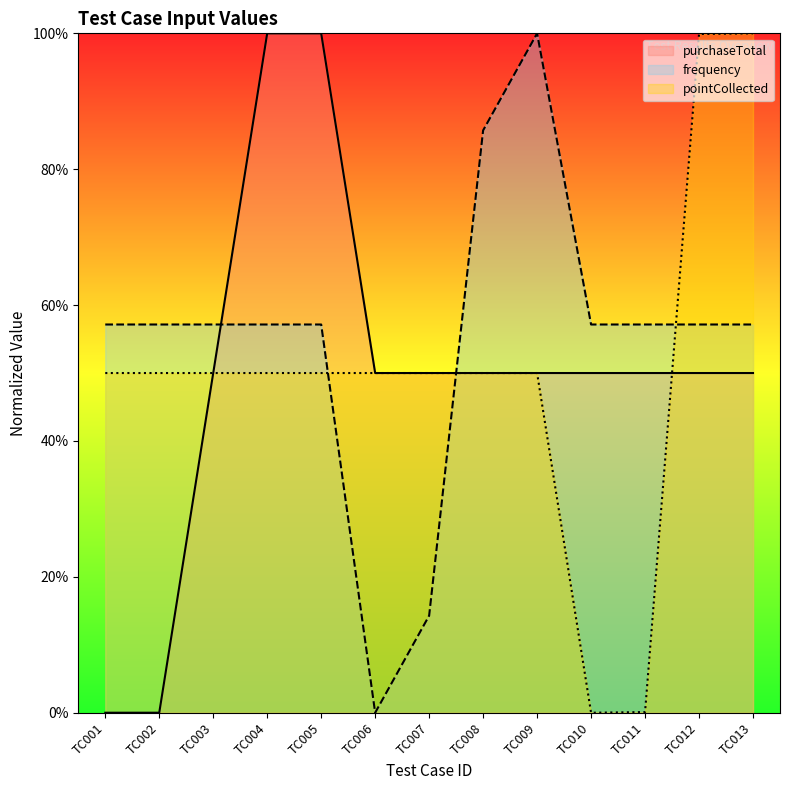

The value of purchaseTotal at TC001 is 0.0. True or false?

True